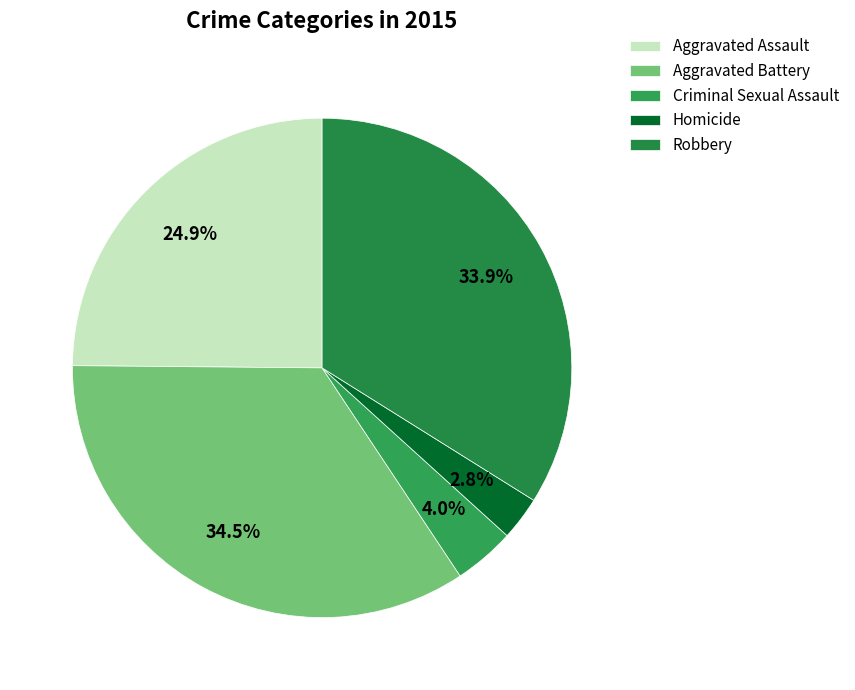

What percentage is the Aggravated Assault slice, to the nearest percent?

25%